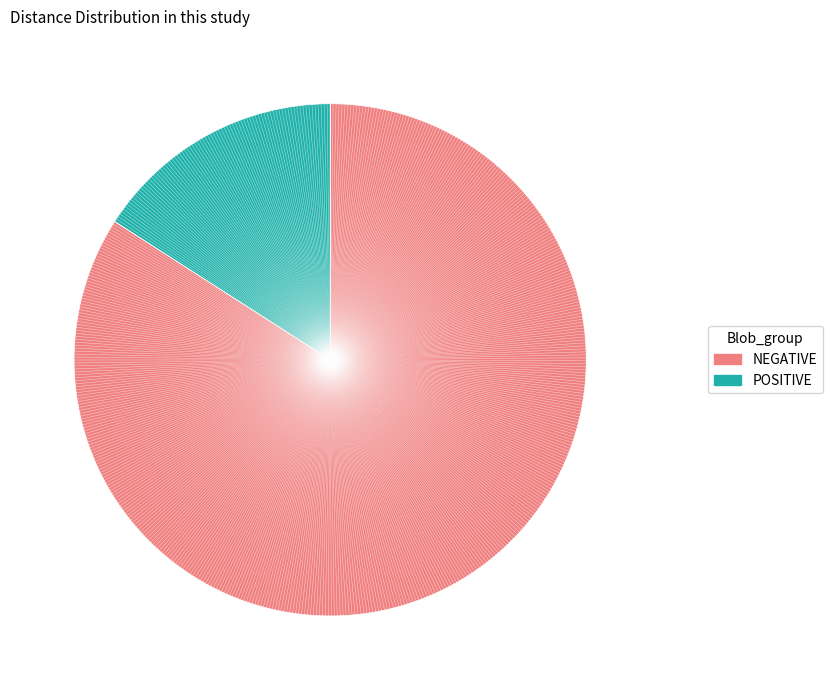

Does any single category account for the majority?

Yes